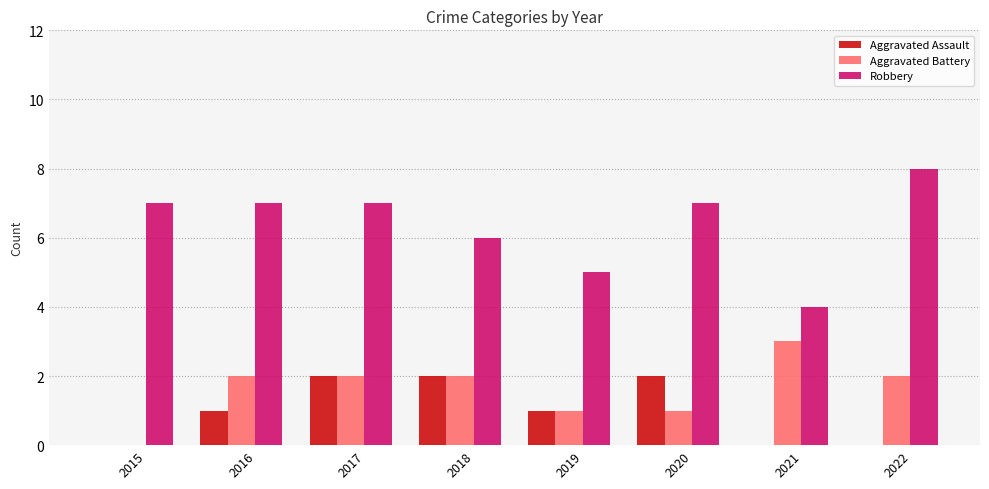

What is the average value of the Robbery series?

6